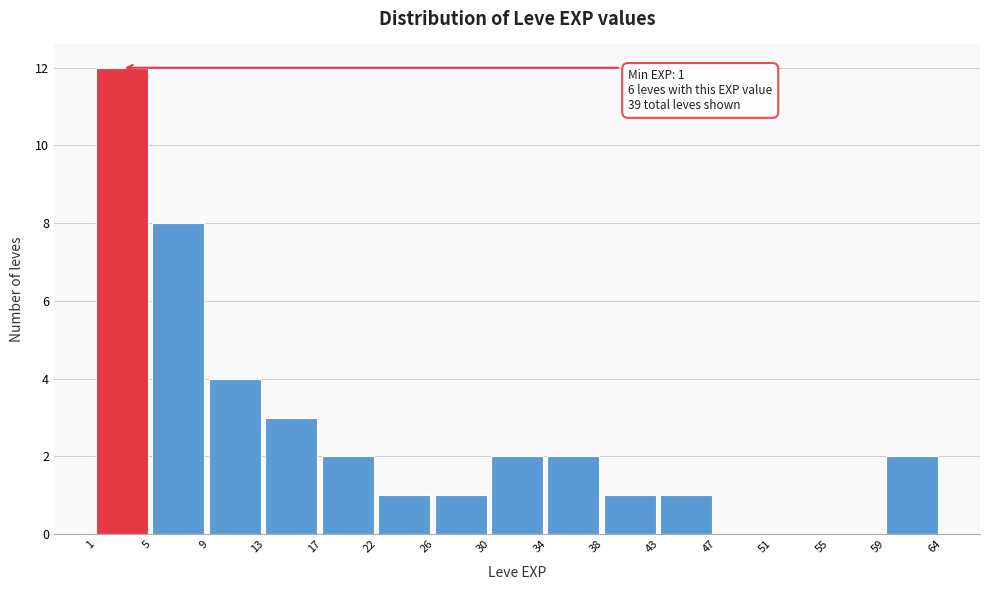

Reading left to right, list all the values displayed in this chart.

1=12	5=8	9=4	13=3	17=2	22=1	26=1	30=2	34=2	38=1	43=1	47=0	51=0	55=0	59=2